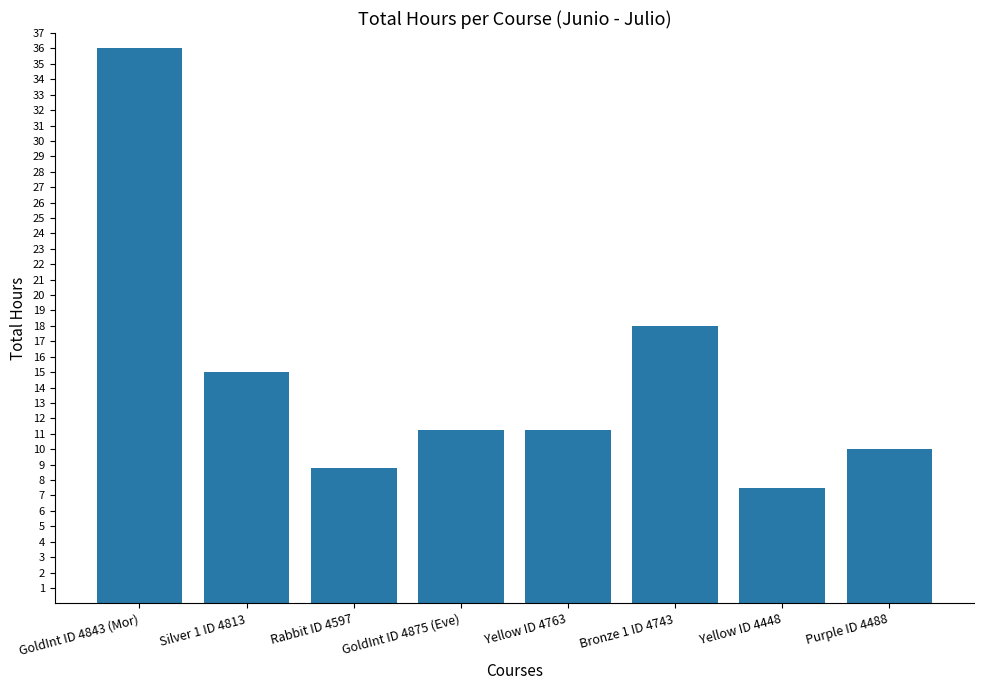

What is the value of the 6th bar from the left?

18.0